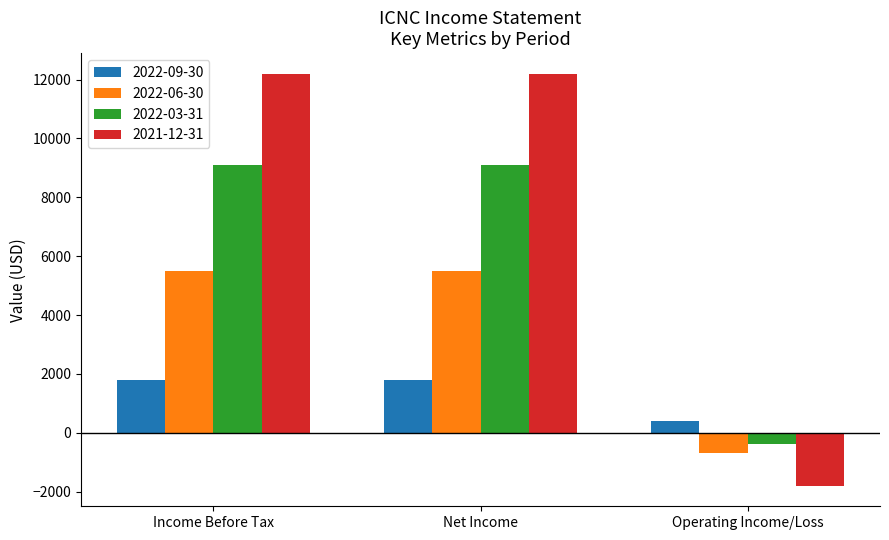

What is the average value of the 2022-06-30 series?

3433